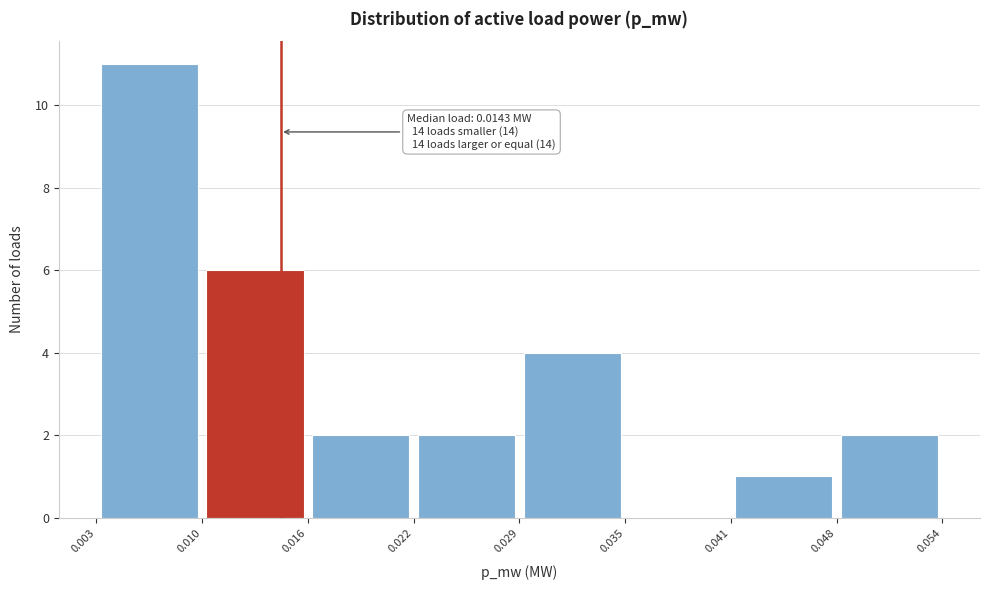

Which range on the x-axis has the tallest bar?

0.003 to 0.010